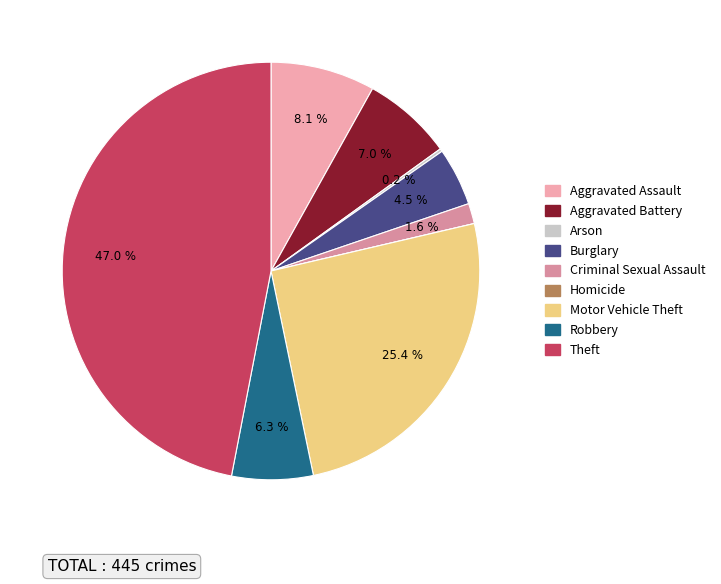

Which has a higher value, Motor Vehicle Theft or Arson?

Motor Vehicle Theft